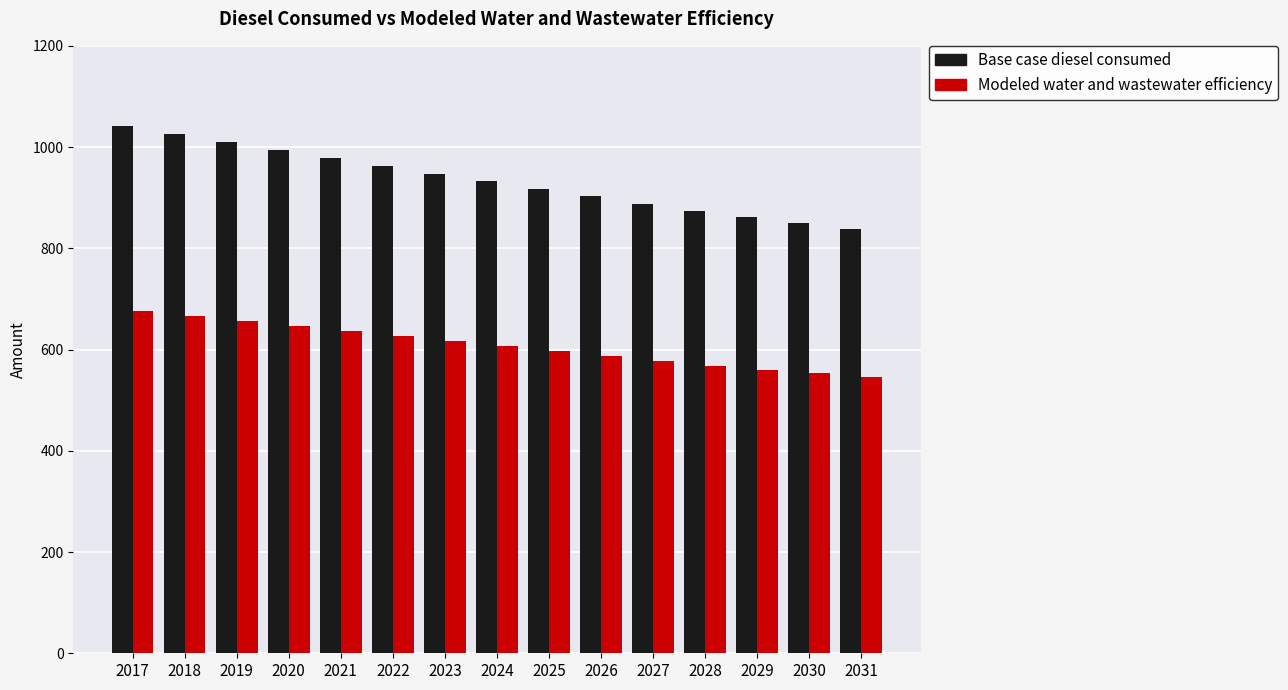

Reading left to right, what are all the values shown in this chart?

Base case diesel consumed: 2017=1041.7	2018=1025.2	2019=1009.9	2020=994.5	2021=978.7	2022=963.3	2023=947.6	2024=932.4	2025=917.4	2026=902.6	2027=887.7	2028=873.3	2029=862.3	2030=850.8	2031=838.4
Modeled water and wastewater efficiency: 2017=677.1	2018=666.4	2019=656.4	2020=646.4	2021=636.2	2022=626.1	2023=615.9	2024=606.1	2025=596.3	2026=586.7	2027=577.0	2028=567.7	2029=560.5	2030=553.0	2031=545.0